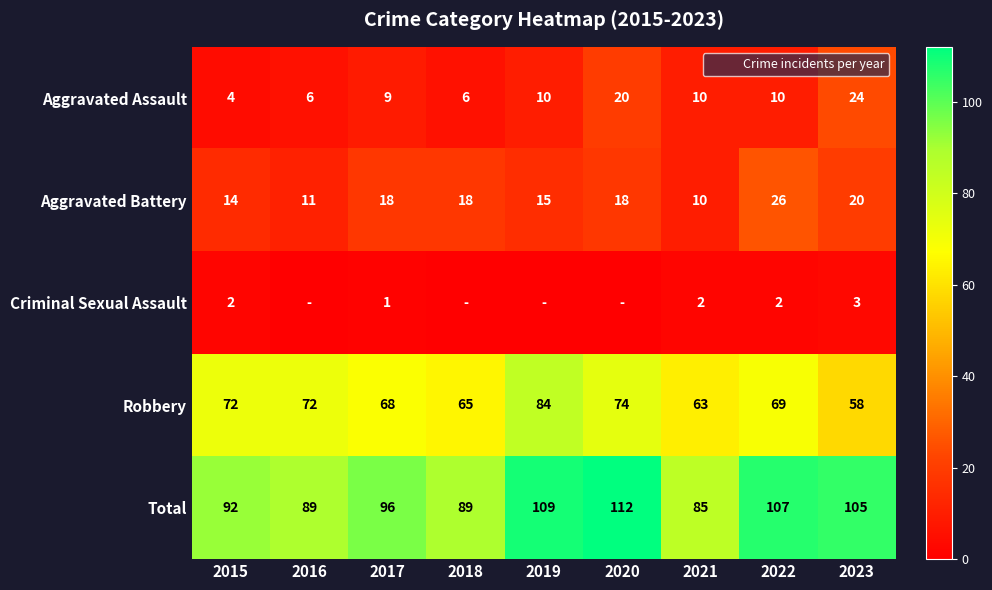

Where does the Robbery series first go above 69?

2015